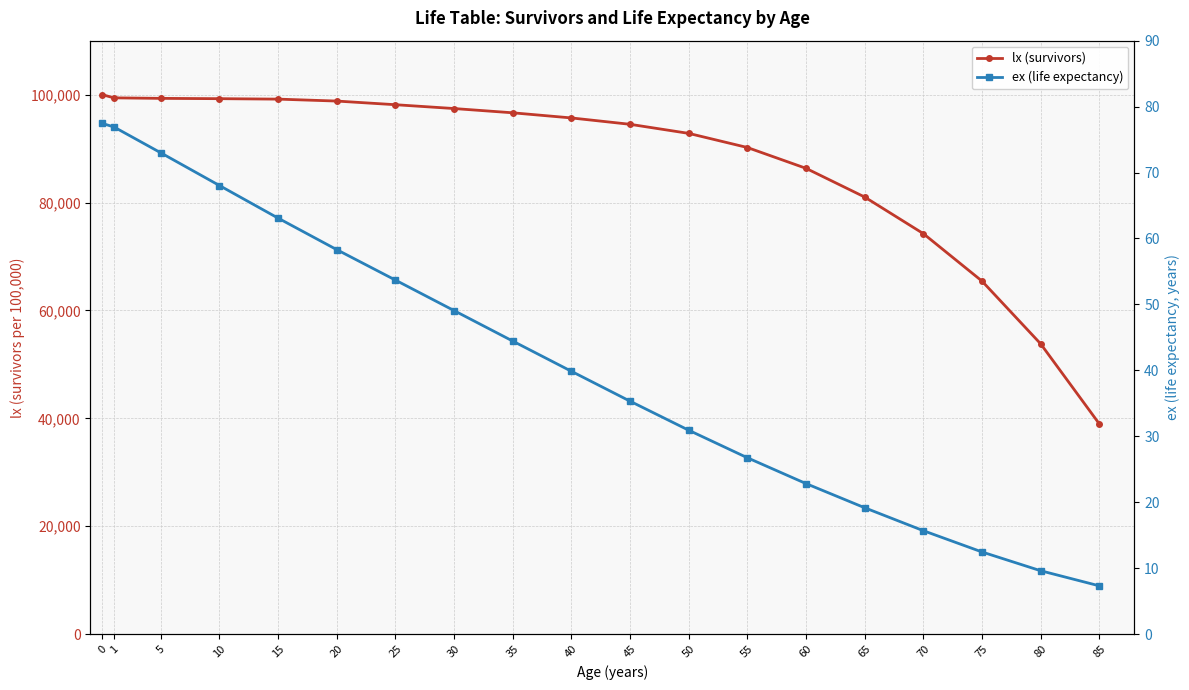

Between 35 and 60, which is larger?

35